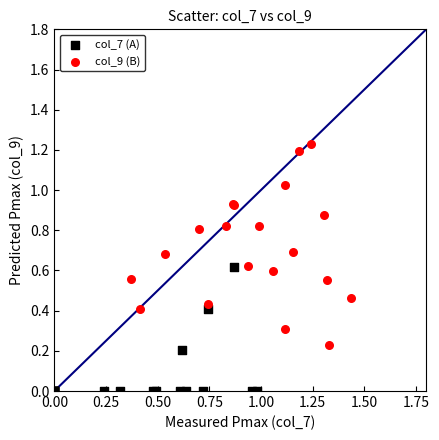

Which series contains the highest Y value?

col_9 (B)